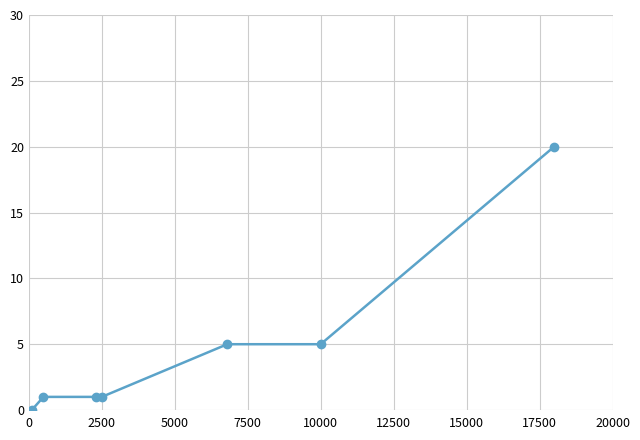

Count the number of categories in the chart.

7